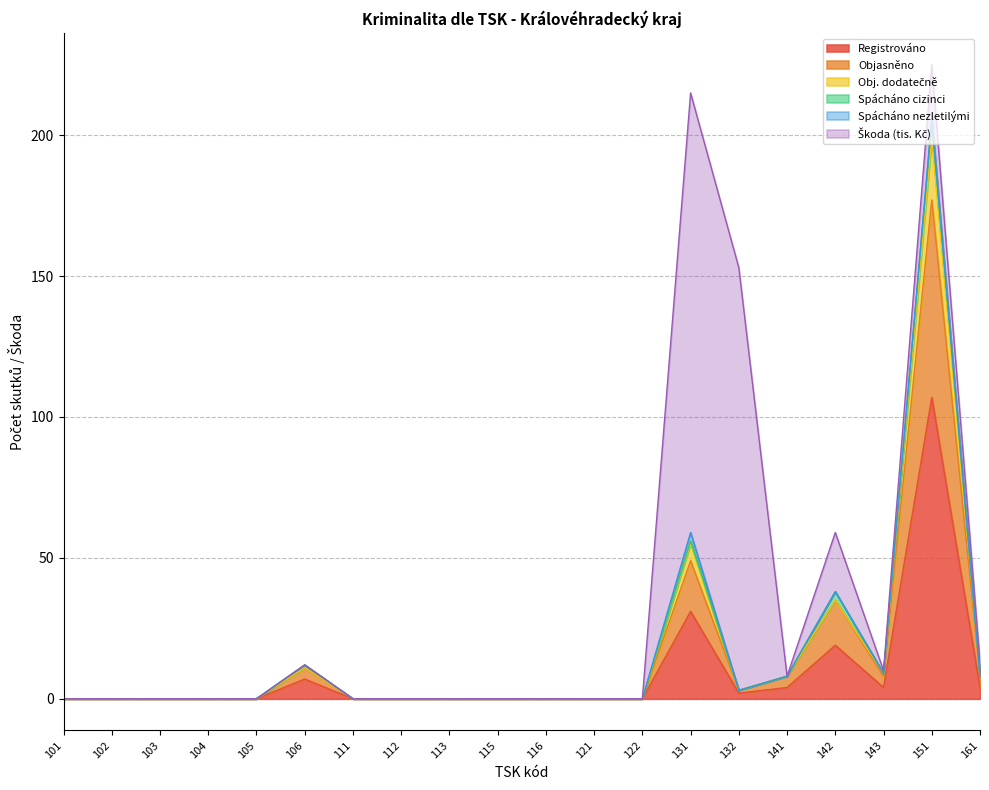

What is the sum of the Registrováno values at 143 and 103?

4